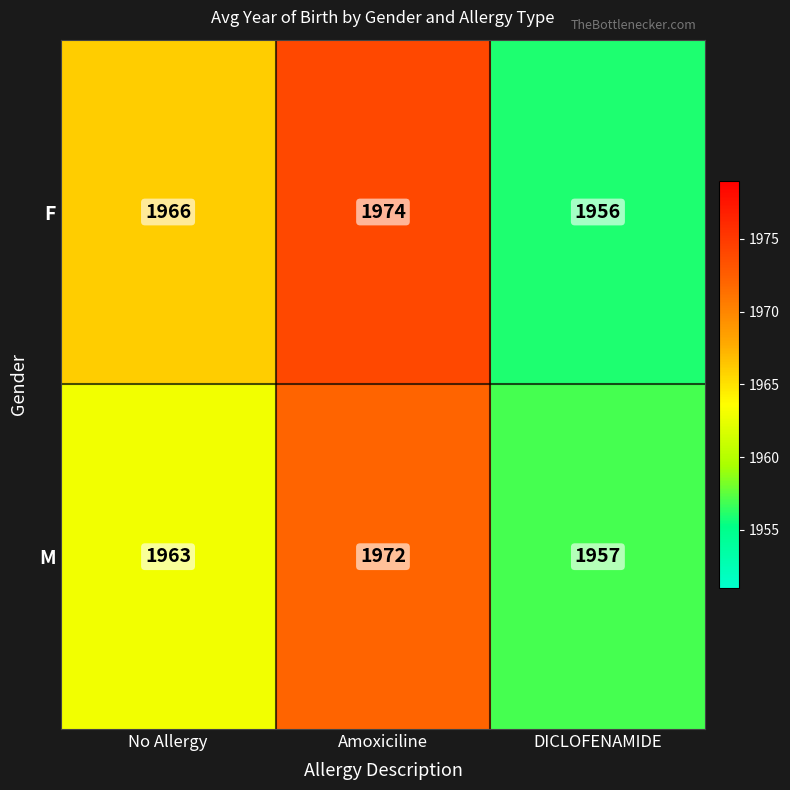

True or false: M has a value of 1963 at No Allergy.

True